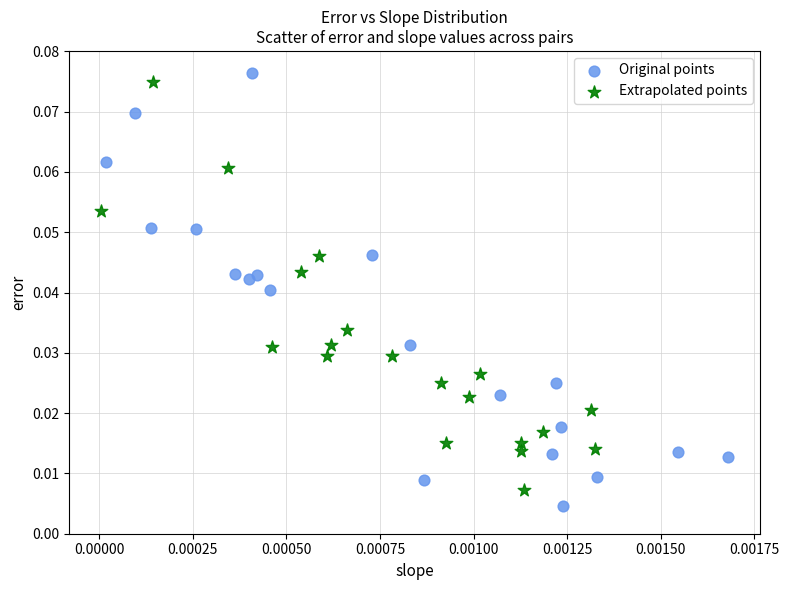

What are all the series names shown in the legend?

Original points, Extrapolated points